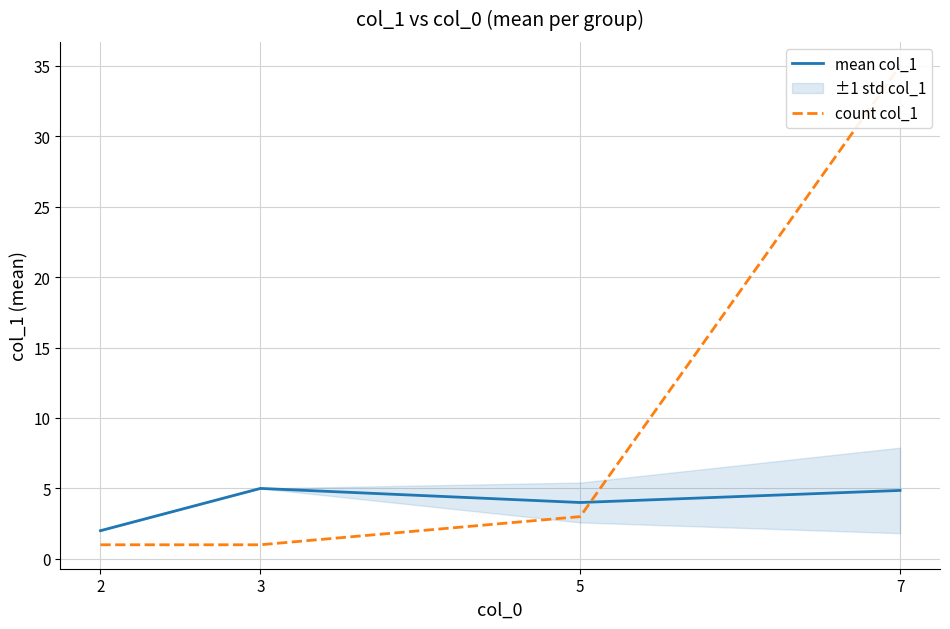

What is the minimum value shown in the chart?

1.0